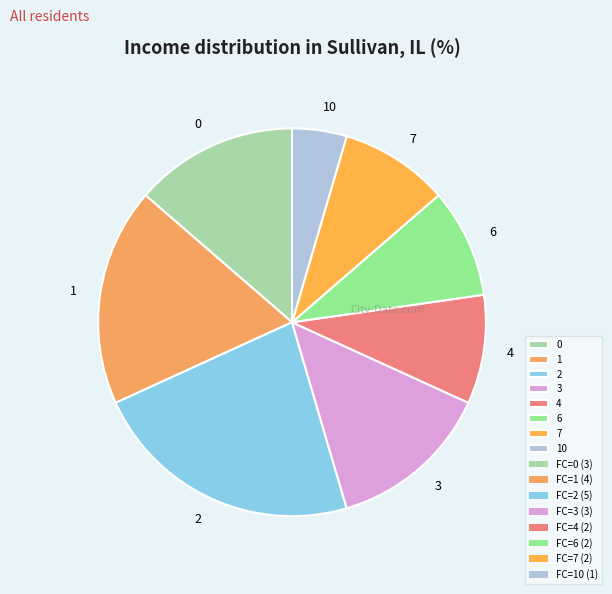

The 0 slice represents 1% of the pie. True or false?

False